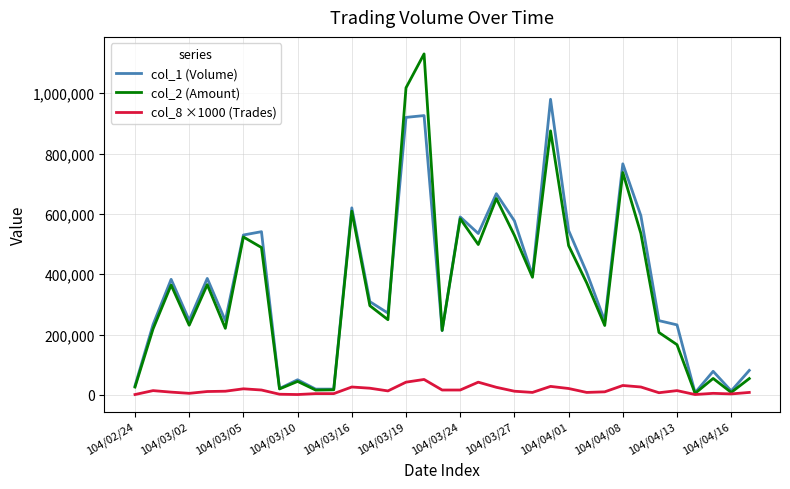

What is the greatest value displayed?

1130440